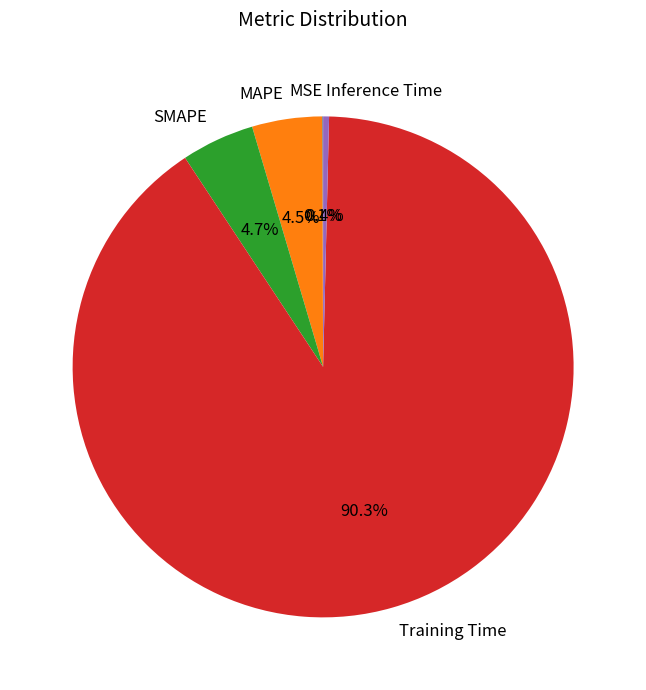

Is there any slice that represents more than half of the pie?

Yes